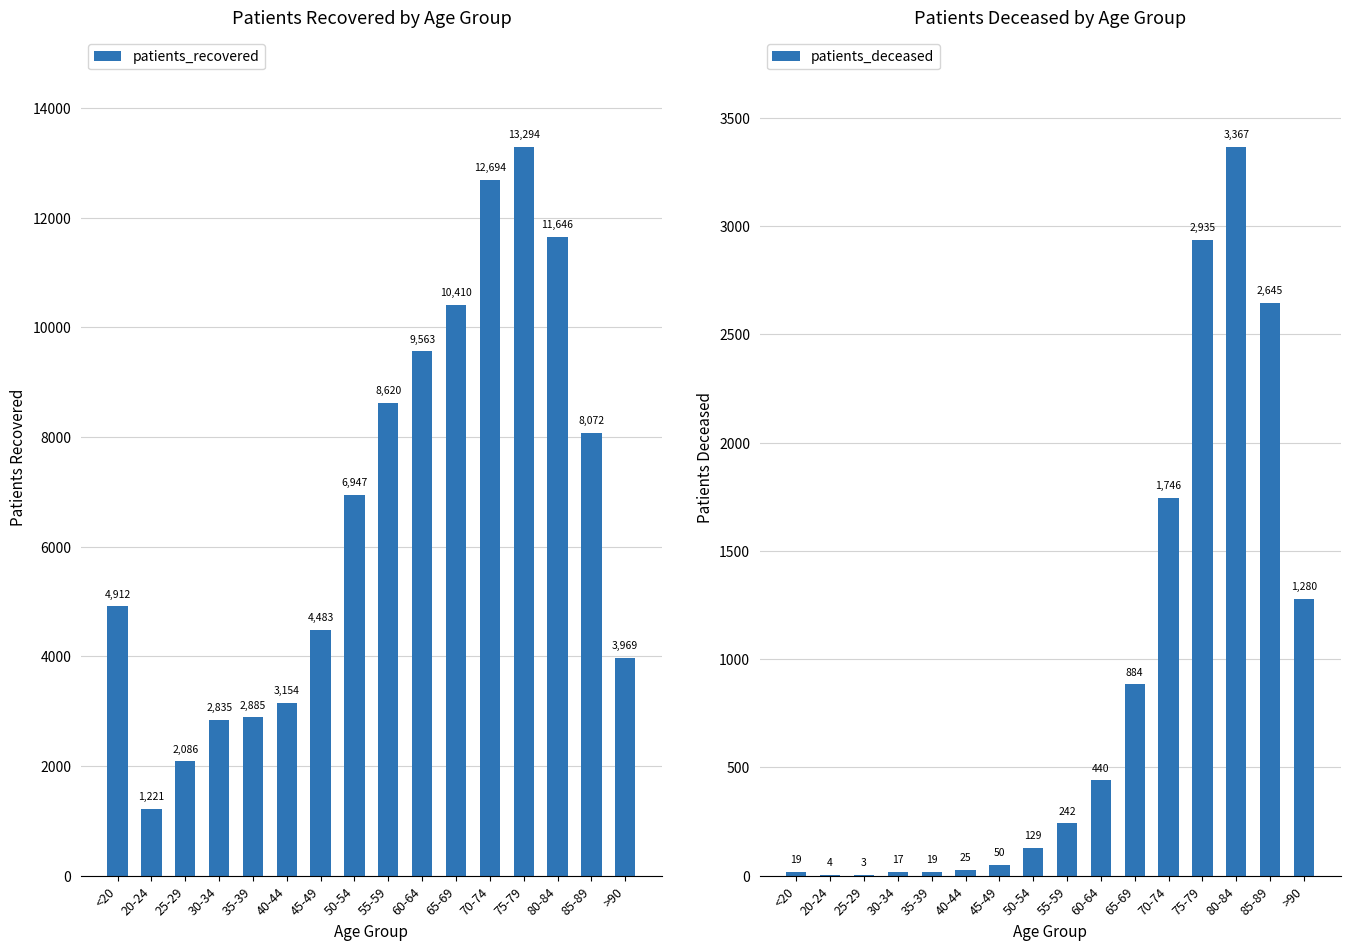

Which series has the largest range (max minus min)?

patients_recovered